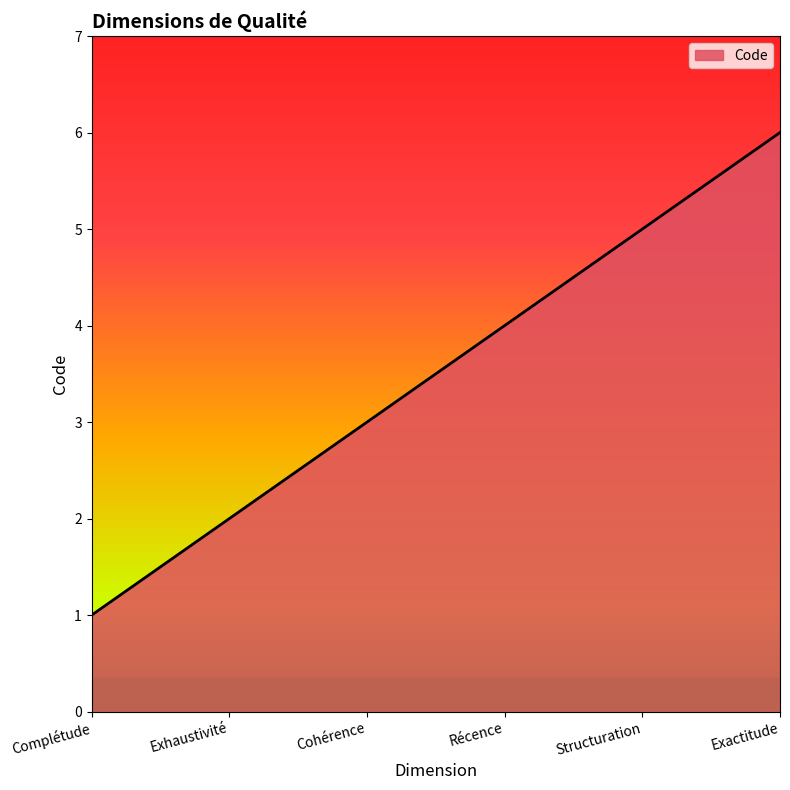

Does the chart have visible grid lines?

No